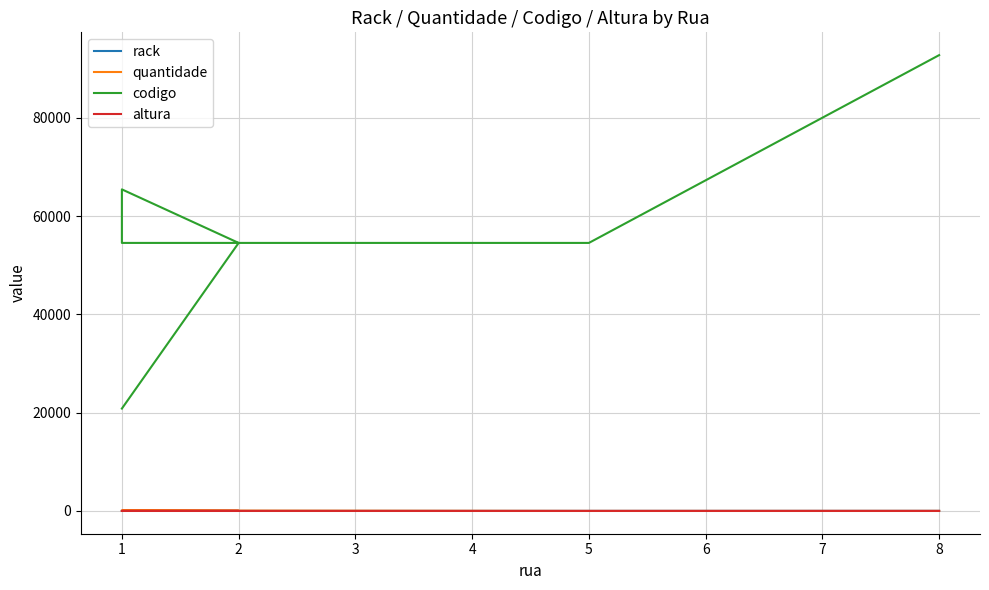

How many lines are shown in the chart?

4